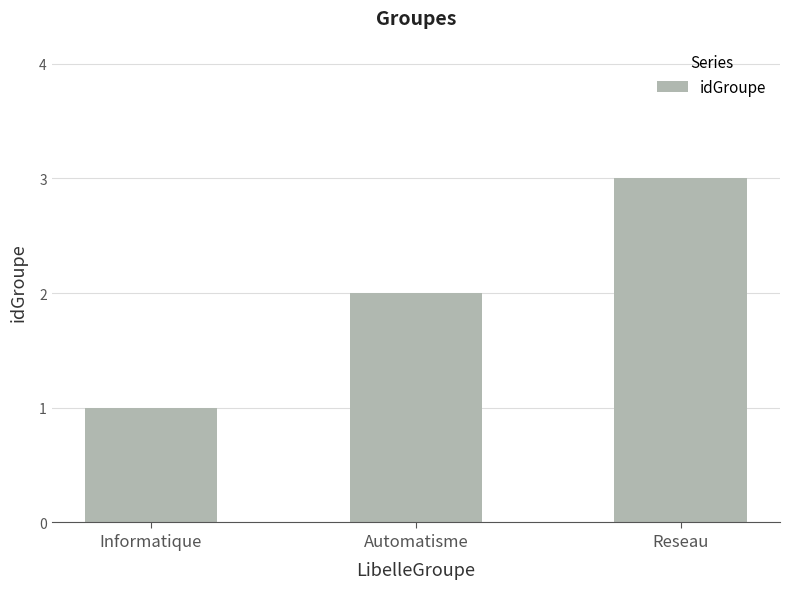

Approximately how many times larger is the value at Reseau compared to Automatisme?

1.5